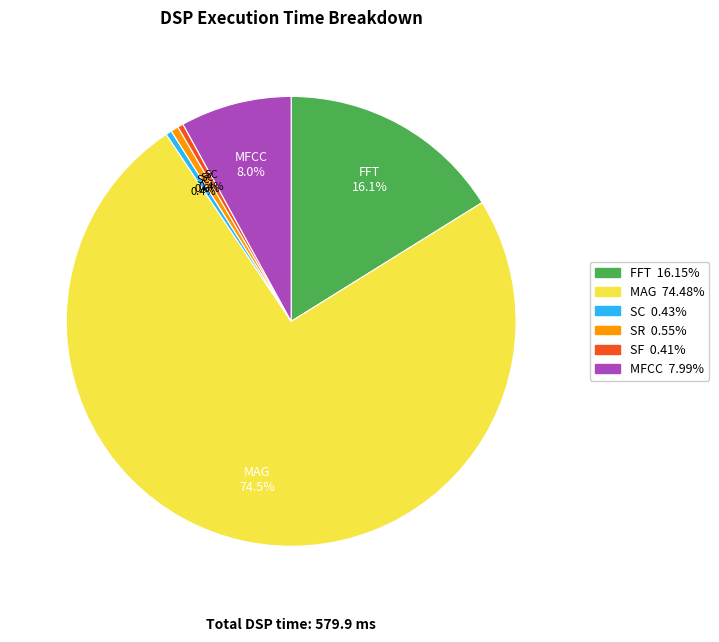

Is it true that SR is 1% of the pie?

True